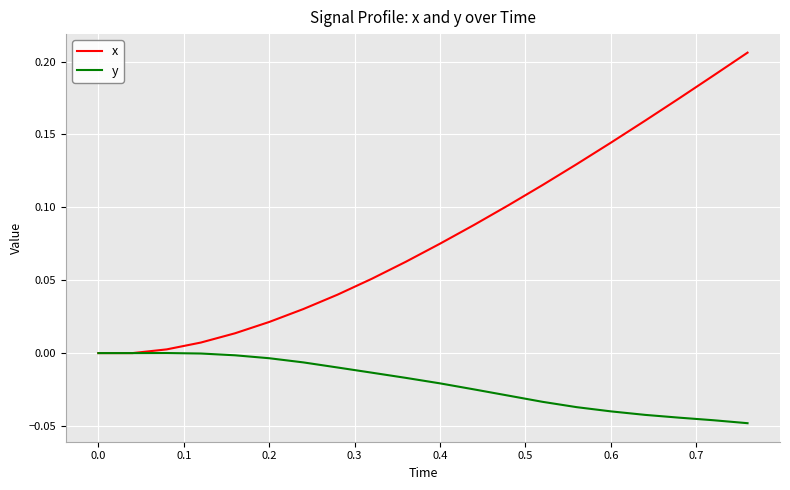

Which series has the largest total across all categories?

x